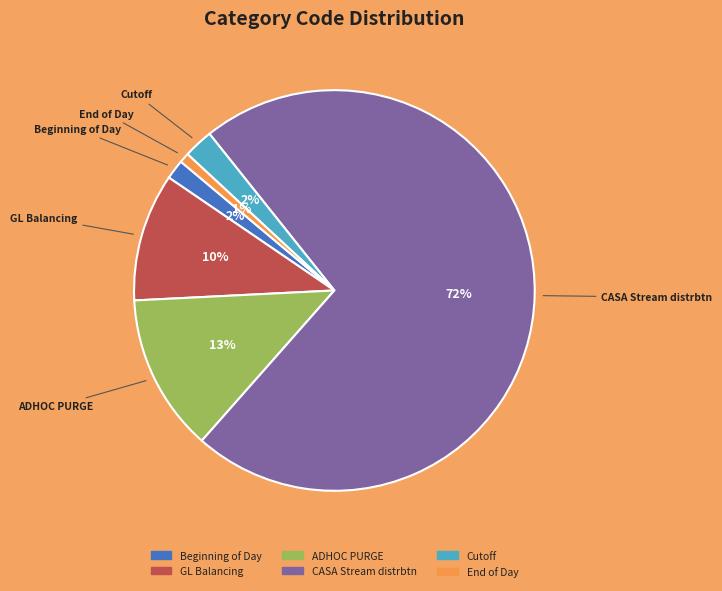

To the nearest percent, what percentage of the pie is End of Day?

1%